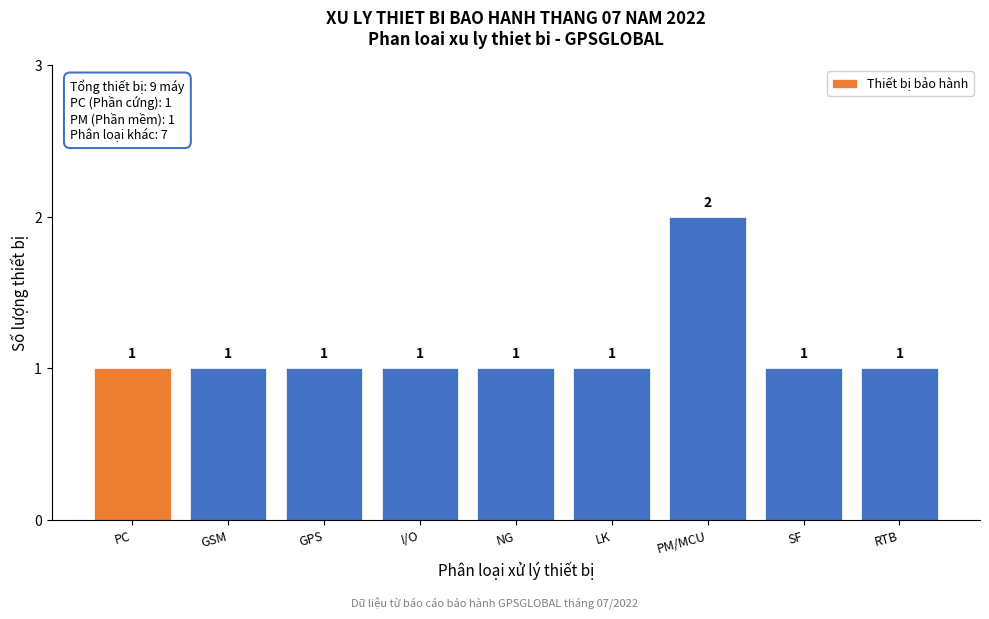

Reading left to right, list all the values displayed in this chart.

PC=1	GSM=1	GPS=1	I/O=1	NG=1	LK=1	PM/MCU=2	SF=1	RTB=1